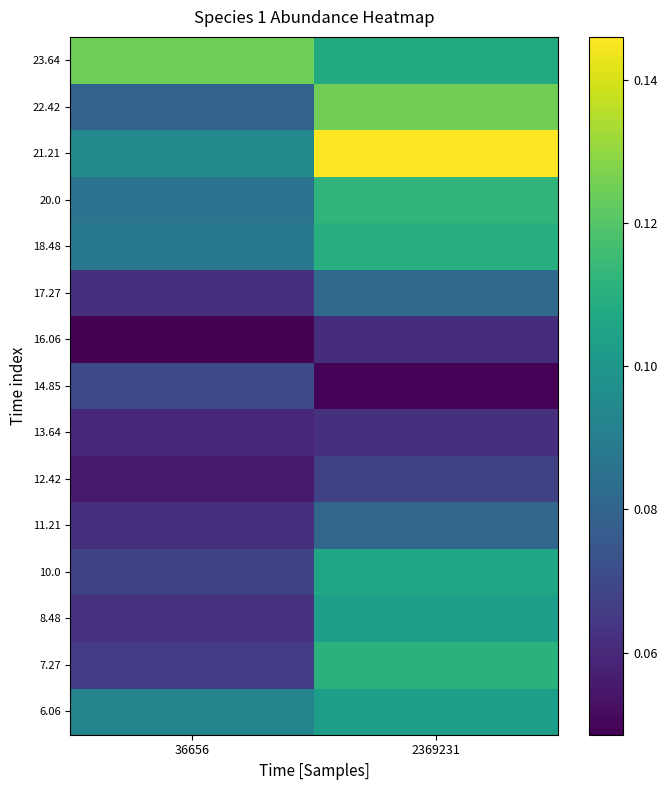

Reading left to right, transcribe all the data shown in this chart.

6.06: 36656=0.1	2369231=0.1
7.27: 36656=0.1	2369231=0.1
8.48: 36656=0.1	2369231=0.1
10.0: 36656=0.1	2369231=0.1
11.21: 36656=0.1	2369231=0.1
12.42: 36656=0.1	2369231=0.1
13.64: 36656=0.1	2369231=0.1
14.85: 36656=0.1	2369231=0.0
16.06: 36656=0.0	2369231=0.1
17.27: 36656=0.1	2369231=0.1
18.48: 36656=0.1	2369231=0.1
20.0: 36656=0.1	2369231=0.1
21.21: 36656=0.1	2369231=0.1
22.42: 36656=0.1	2369231=0.1
23.64: 36656=0.1	2369231=0.1